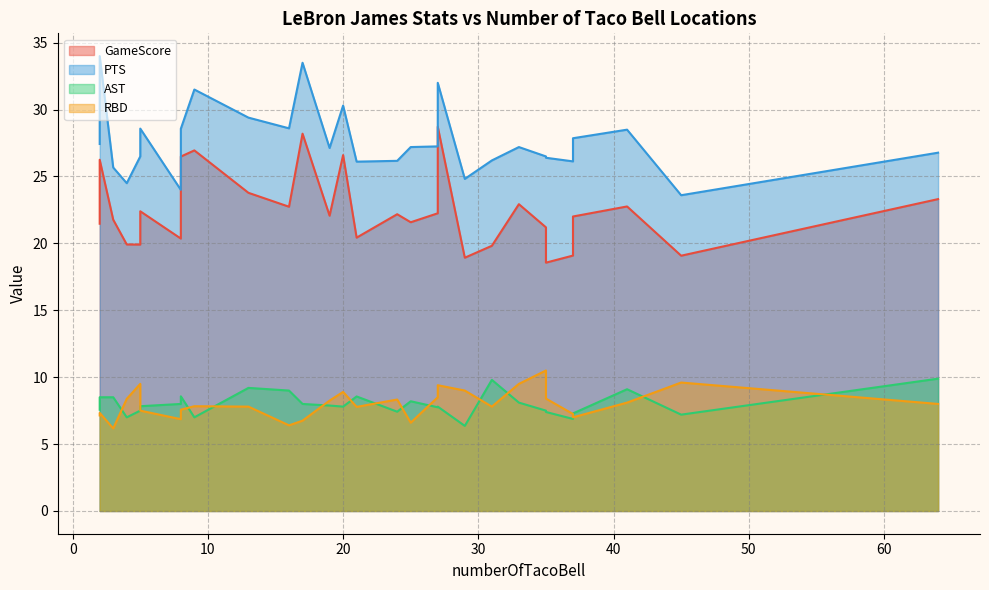

The PTS series shows 13.1 at WAS. True or false?

False